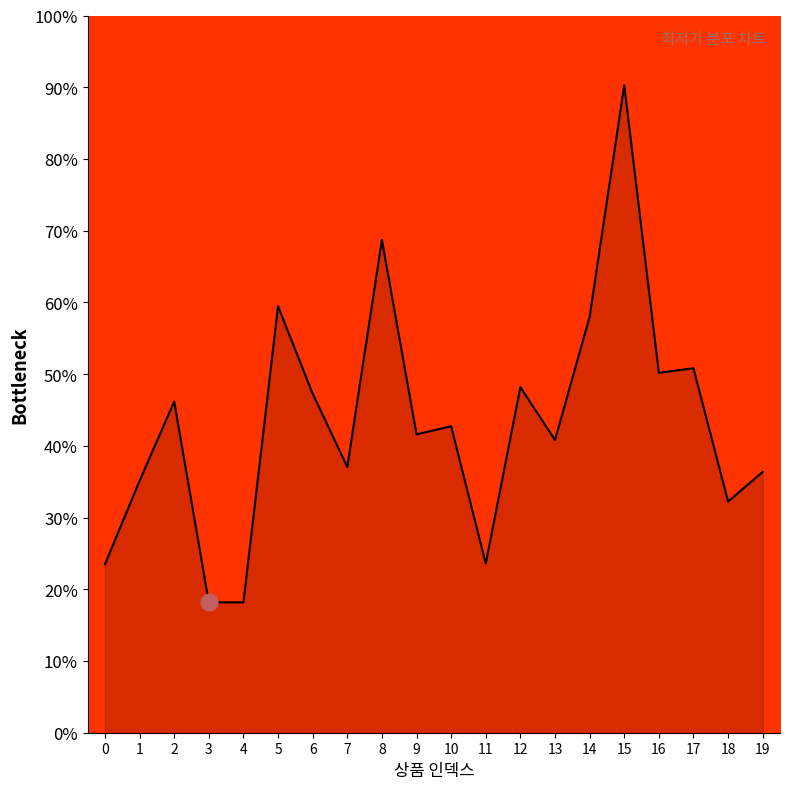

What is the ratio of the value at 18 to the value at 2?

0.7